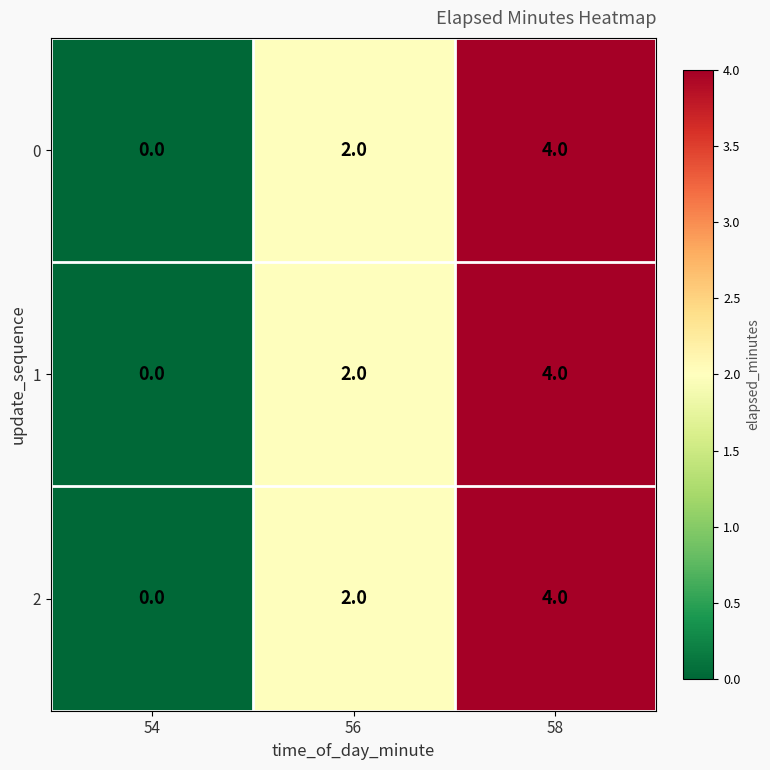

Which category has the highest value across all series?

58